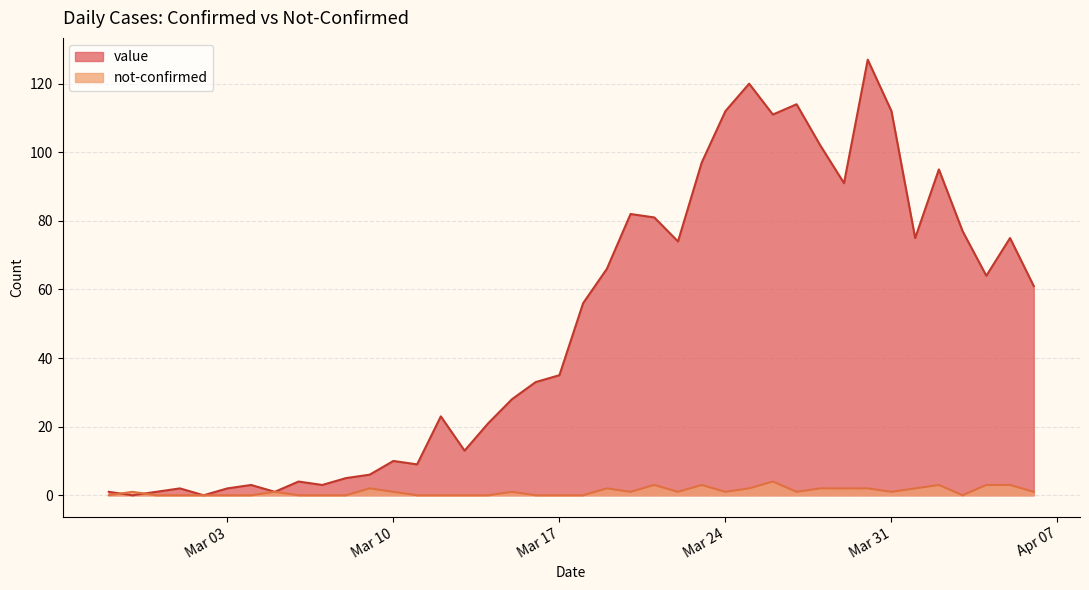

Which series has the largest total across all categories?

value